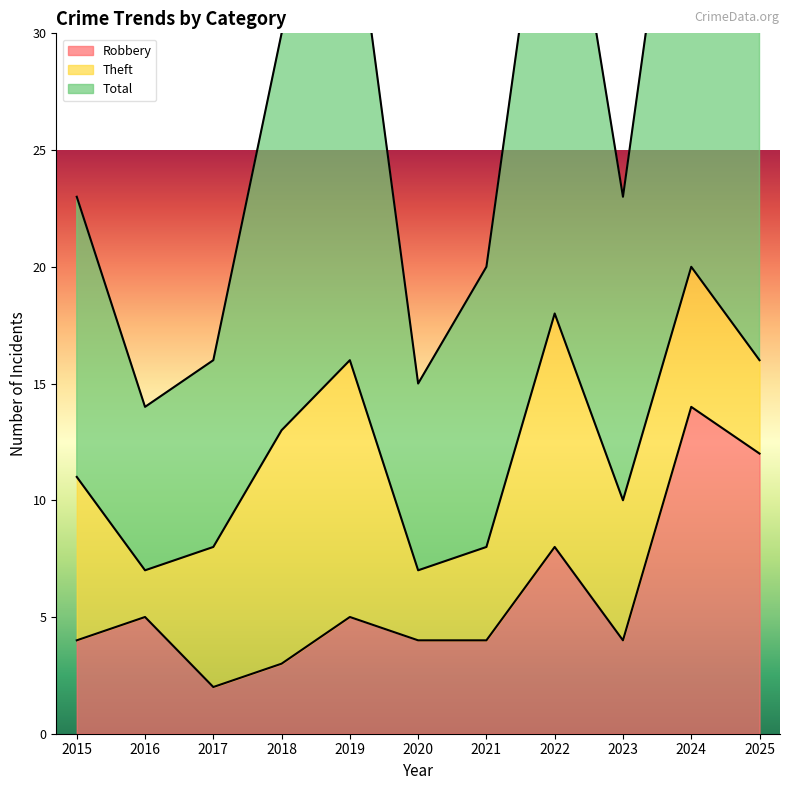

Which series has the largest total across all categories?

Total